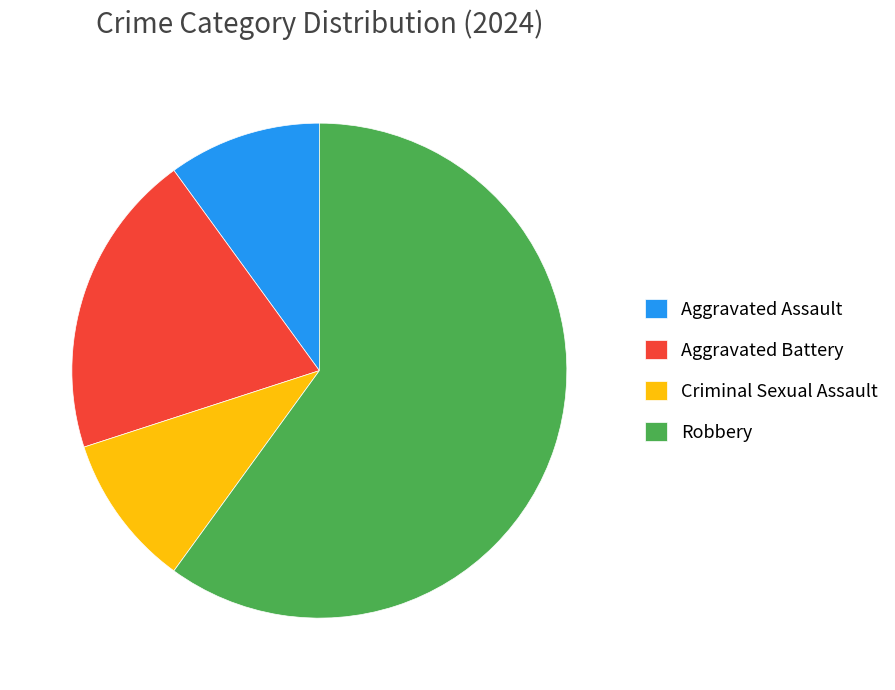

True or false: Aggravated Assault accounts for 10% of the total.

True